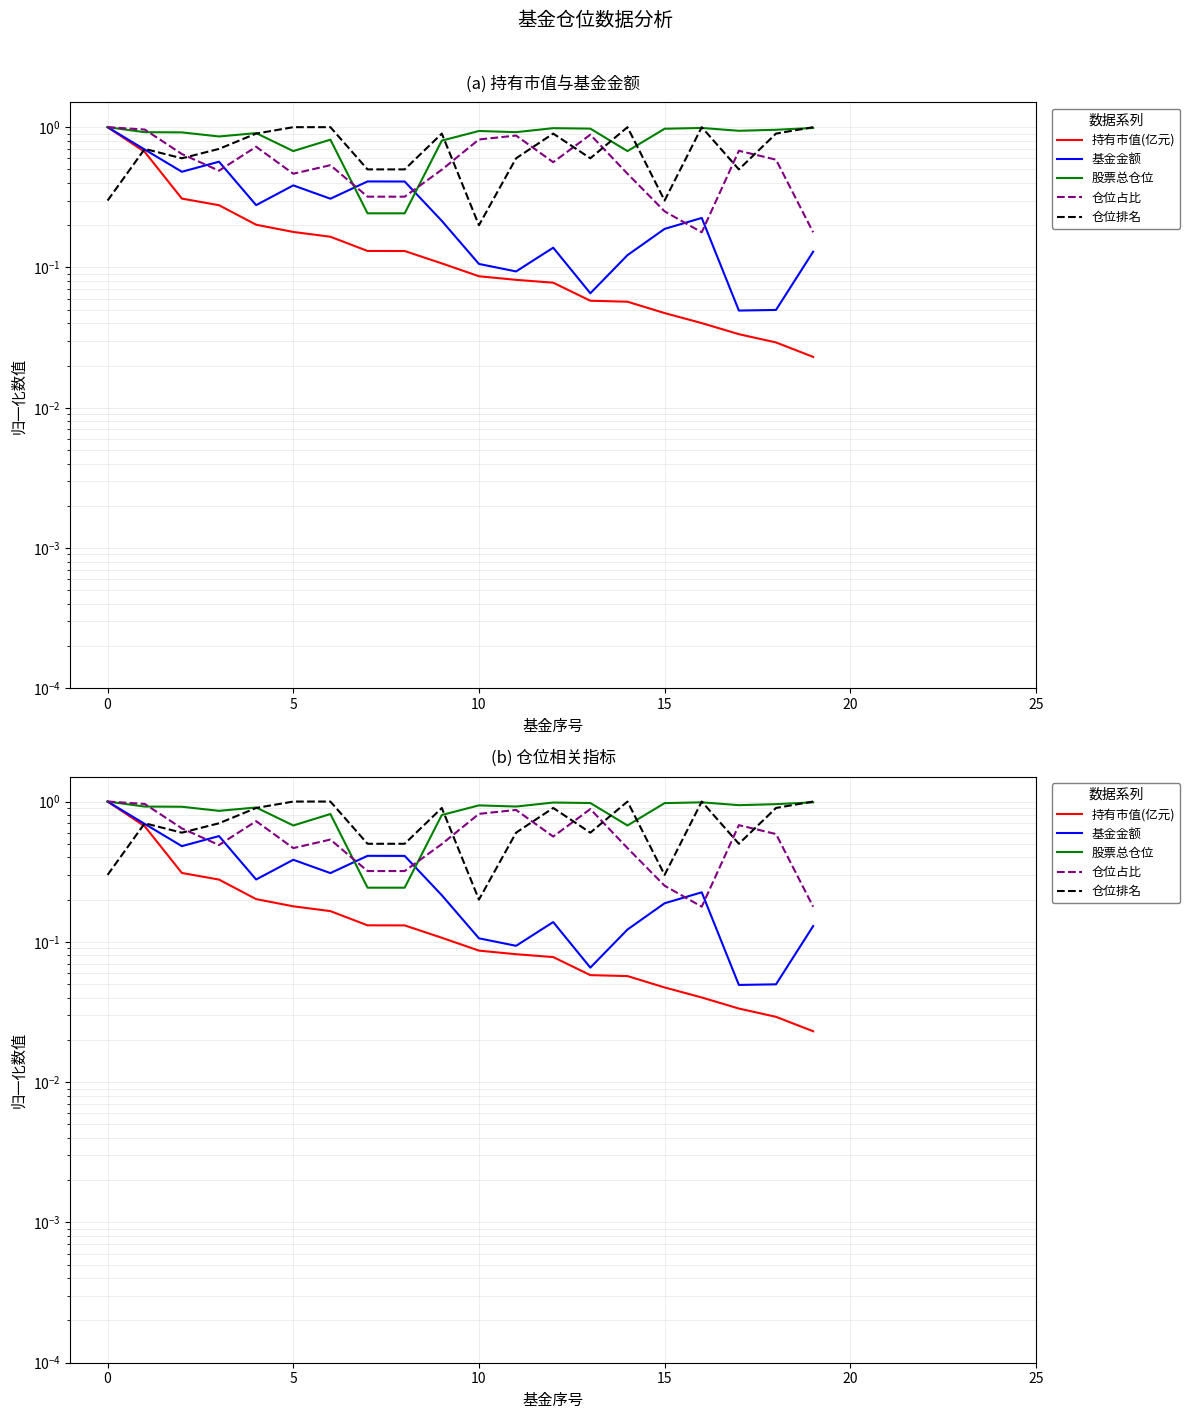

The value of 仓位占比 at 7 is 0.3. True or false?

True